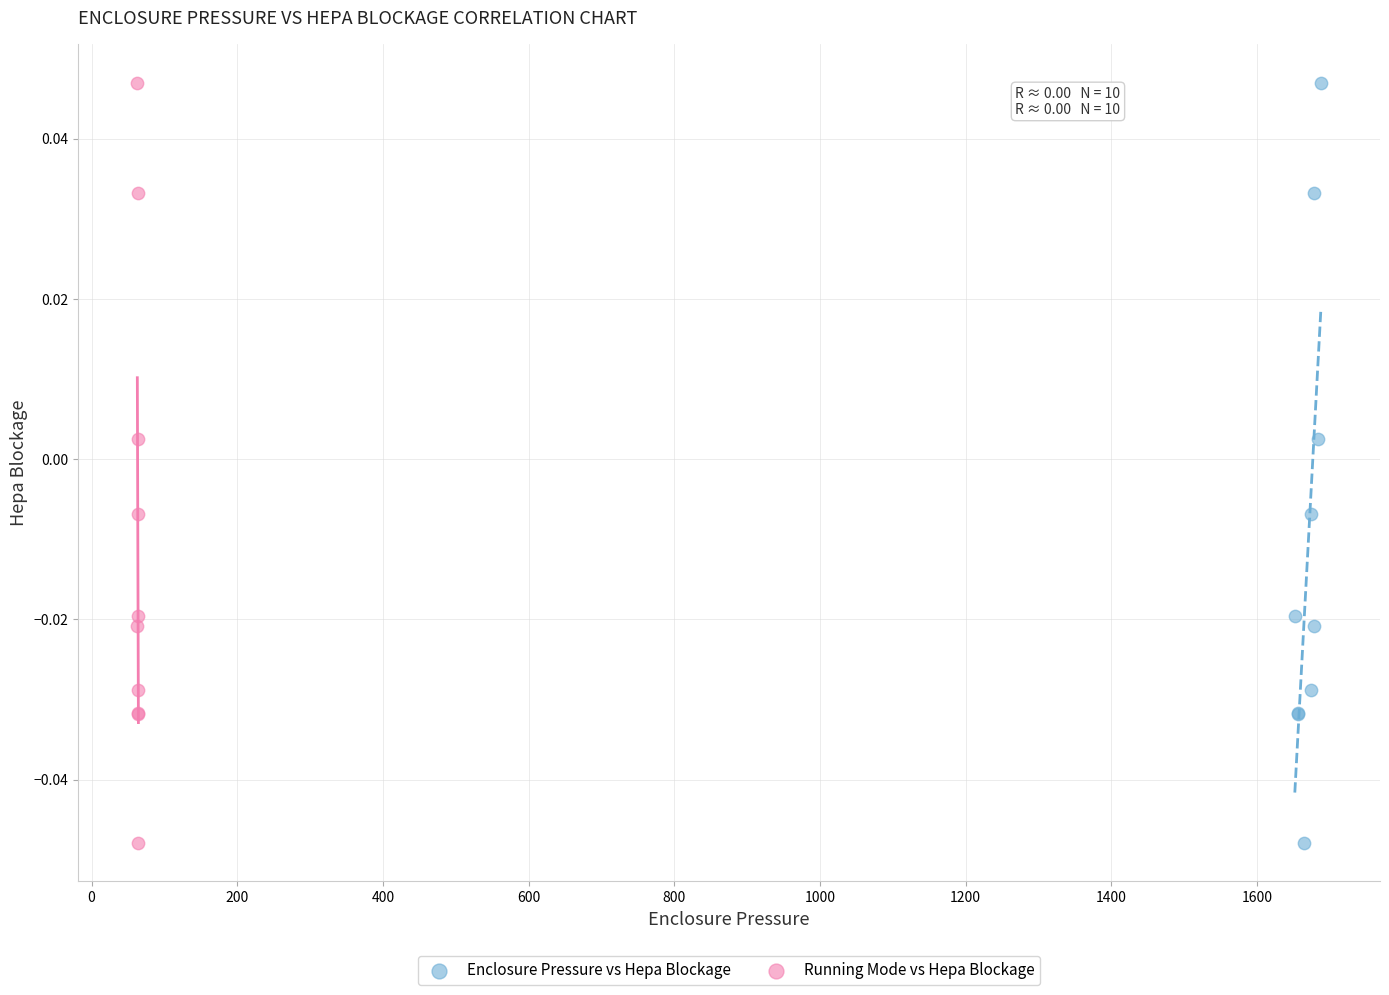

What are all the series names shown in the legend?

Enclosure Pressure vs Hepa Blockage, Running Mode vs Hepa Blockage